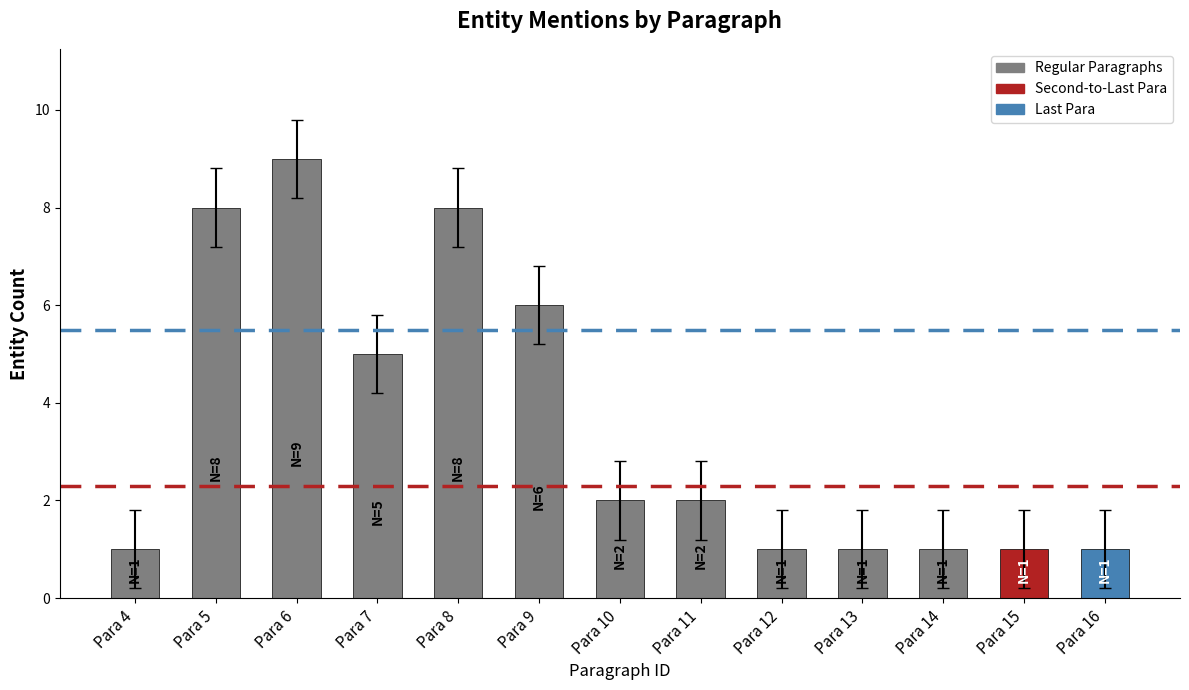

Where is the data nearest to the value 5?

Para 7